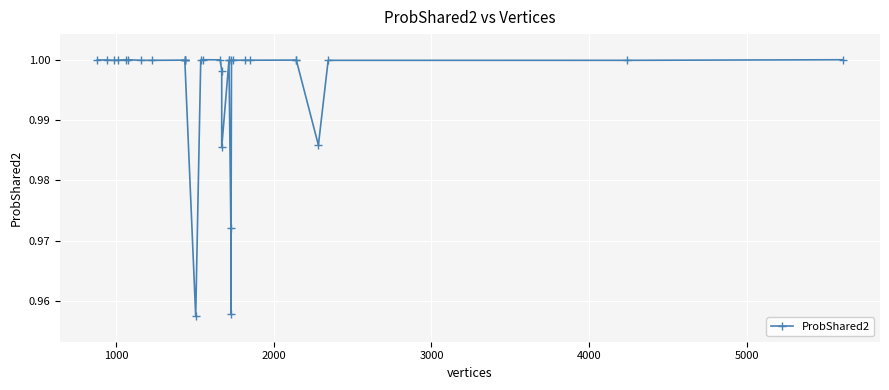

How many interior local peaks (higher than both neighbors) does the data have?

3